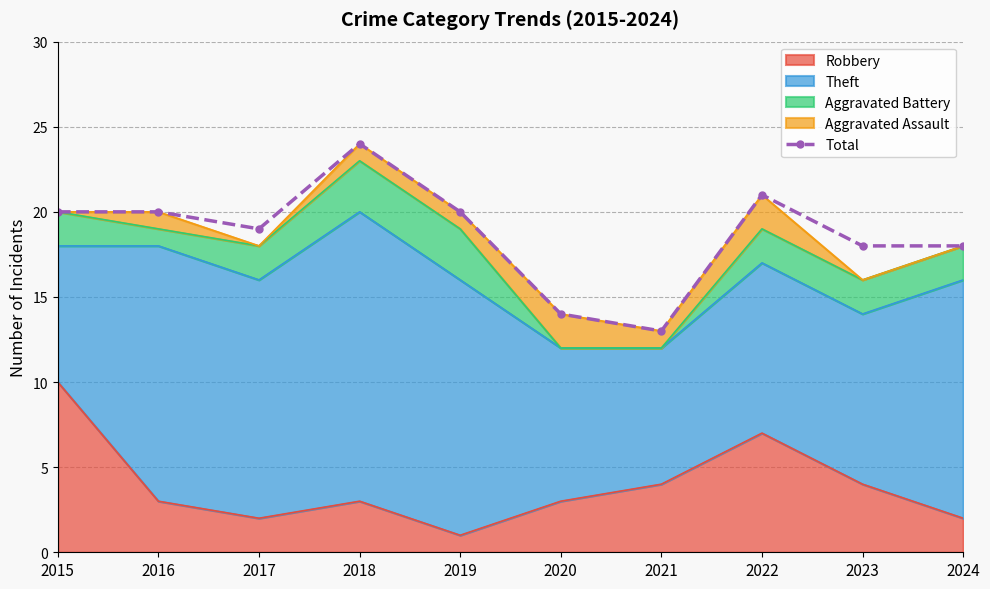

Reading right to left, list all the values displayed in this chart.

2024=18	2023=18	2022=21	2021=13	2020=14	2019=20	2018=24	2017=19	2016=20	2015=20